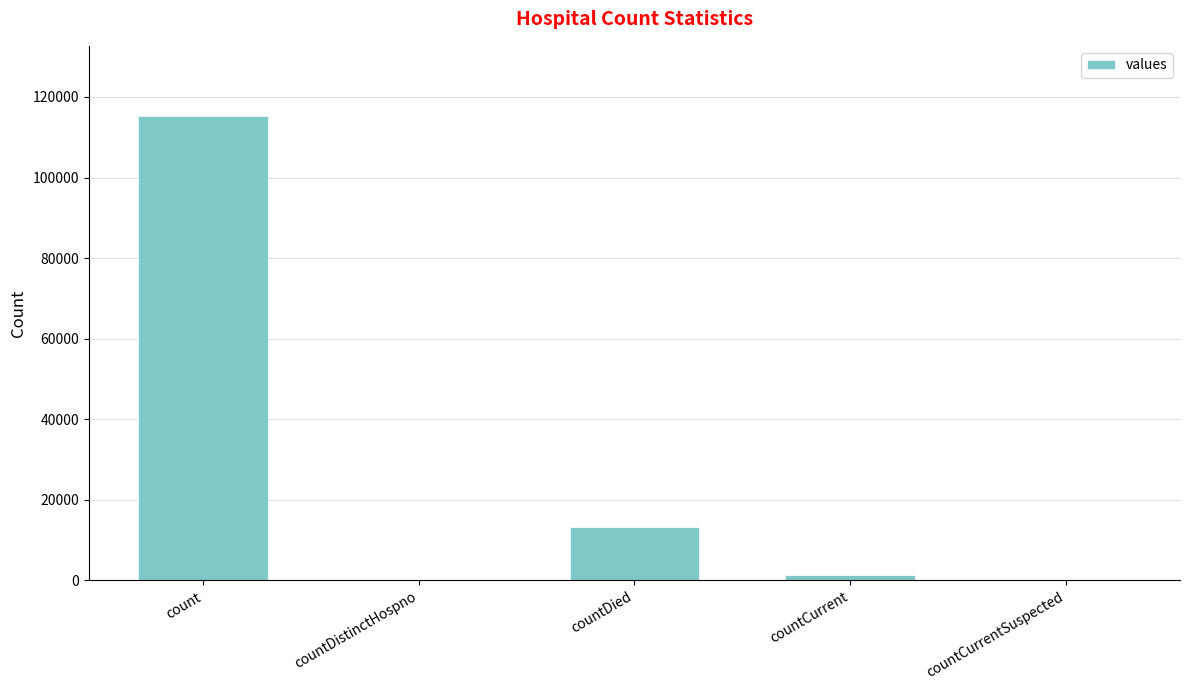

At which category does the chart reach its peak across all series?

count